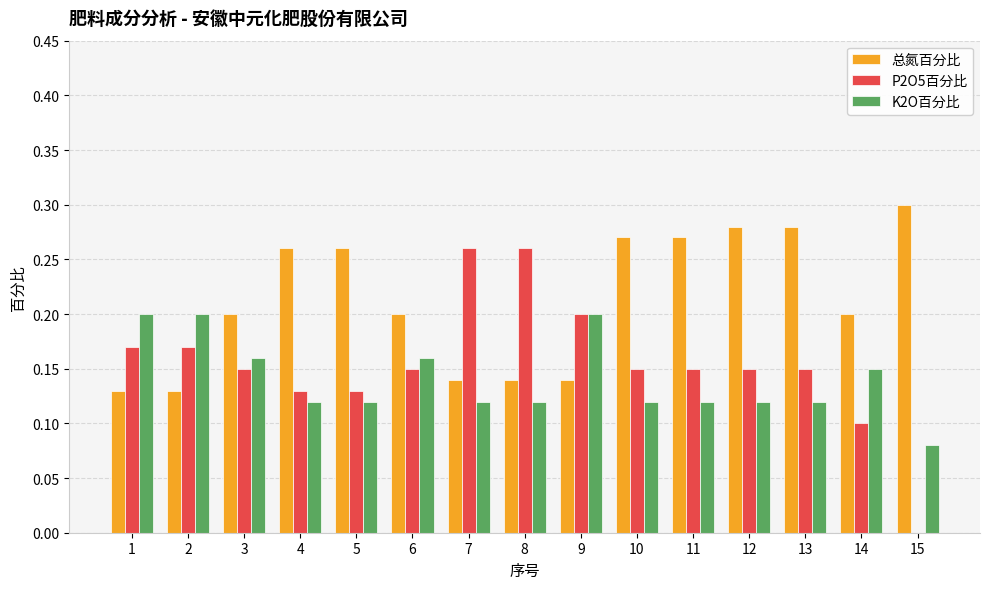

Is it true that 总氮百分比 equals 0.5 at 13?

False